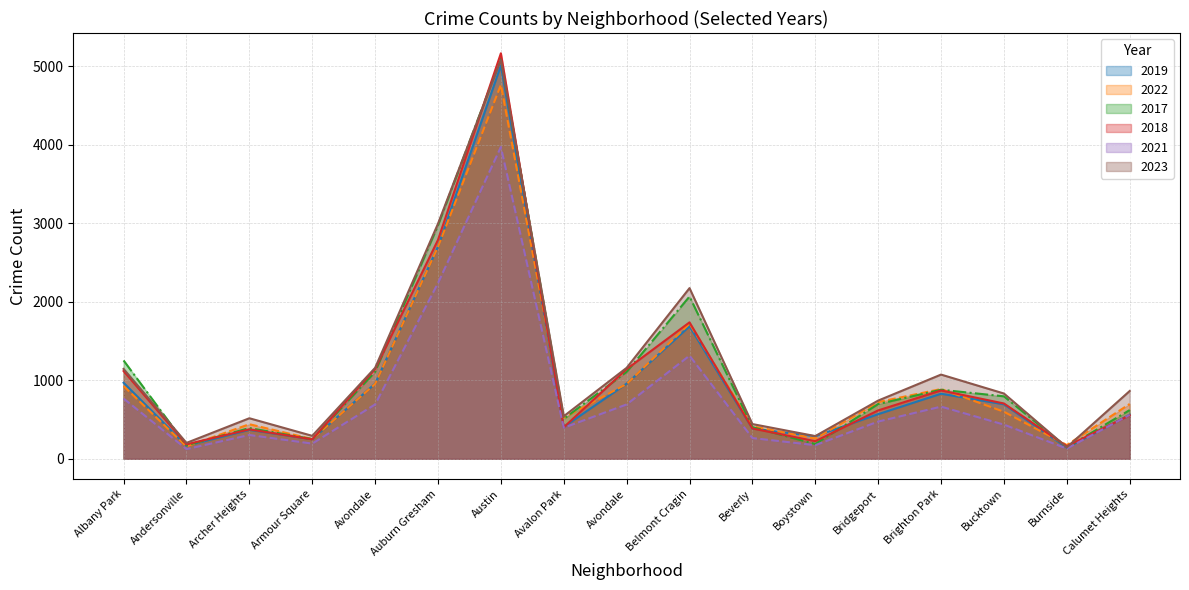

What is the average value of the 2017 series?

1097